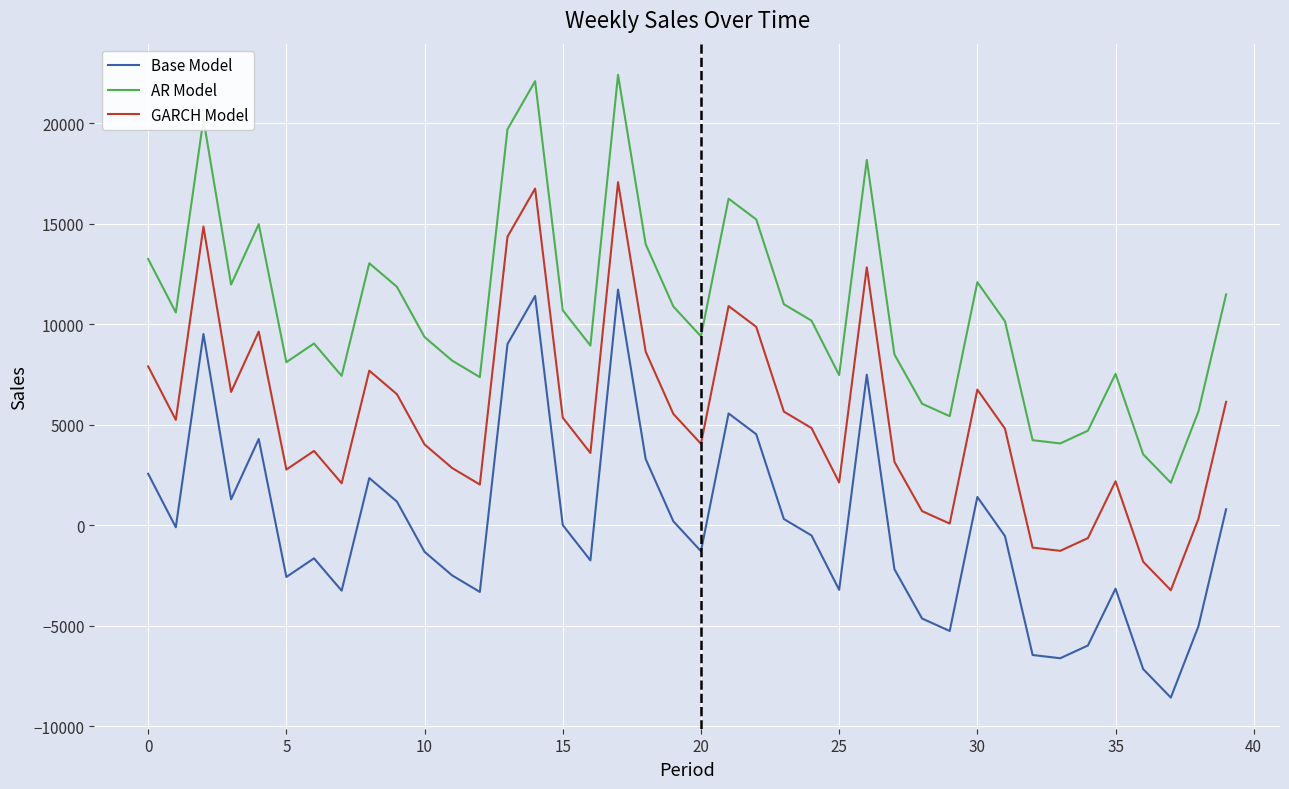

Rank the series by their maximum value, from highest to lowest.

AR Model, GARCH Model, Base Model